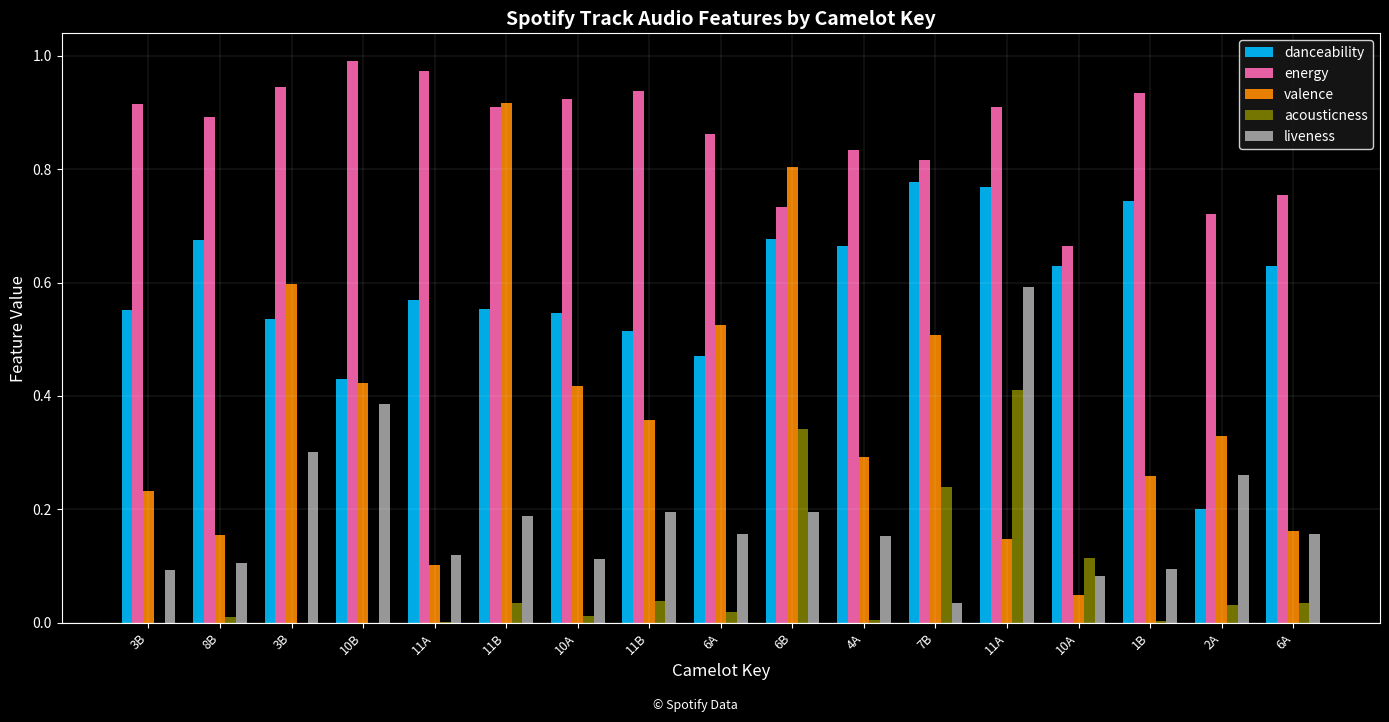

What is the highest value of the acousticness series?

0.4